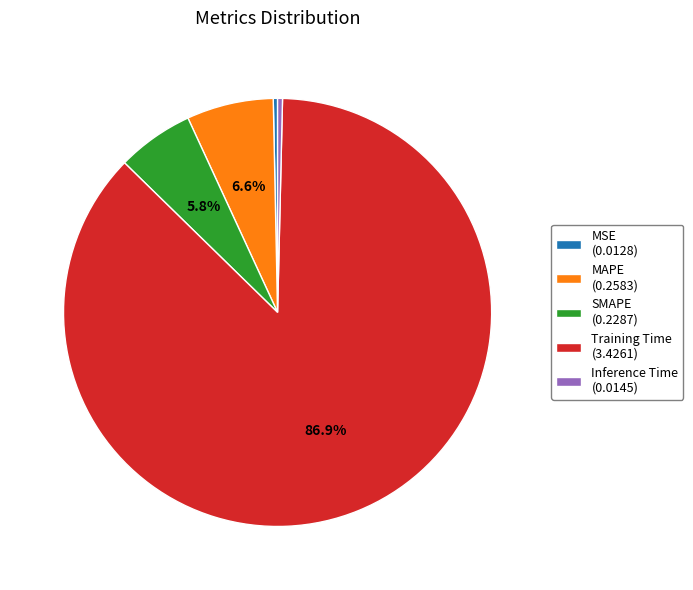

Does Training Time account for over 50% of the chart?

Yes